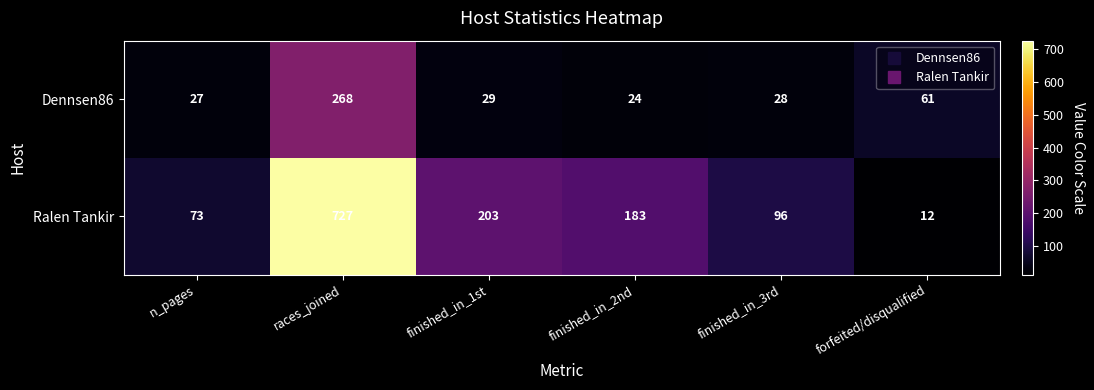

What is the minimum value for Ralen Tankir?

12